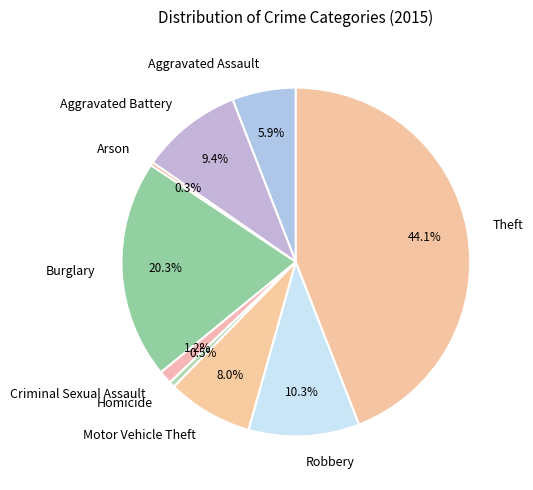

Which has a higher value, Criminal Sexual Assault or Homicide?

Criminal Sexual Assault